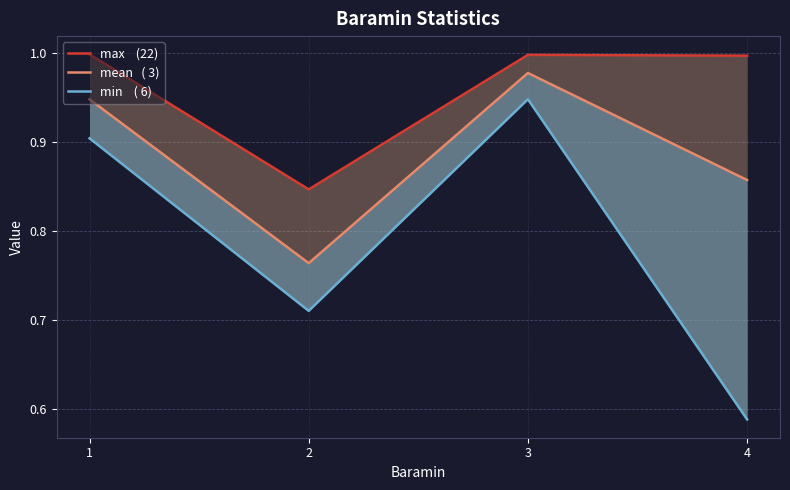

Reading right to left, extract all data points from this chart.

max    (22): 1.0	1.0	0.8	1.0
mean   ( 3): 0.9	1.0	0.8	0.9
min    ( 6): 0.6	0.9	0.7	0.9